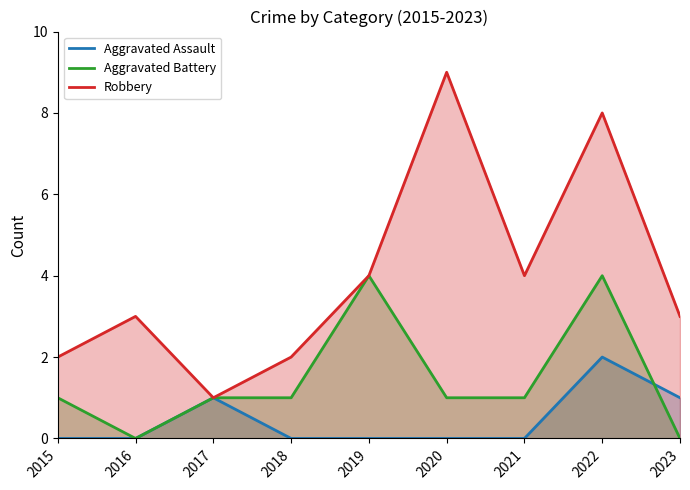

True or false: Aggravated Assault and Aggravated Battery intersect in this chart.

True